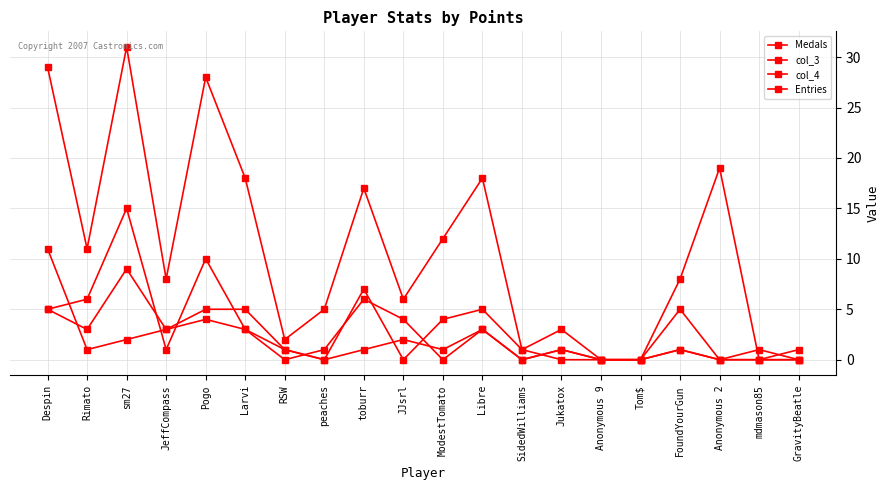

What is the difference between the maximum and minimum values in the Medals series?

15